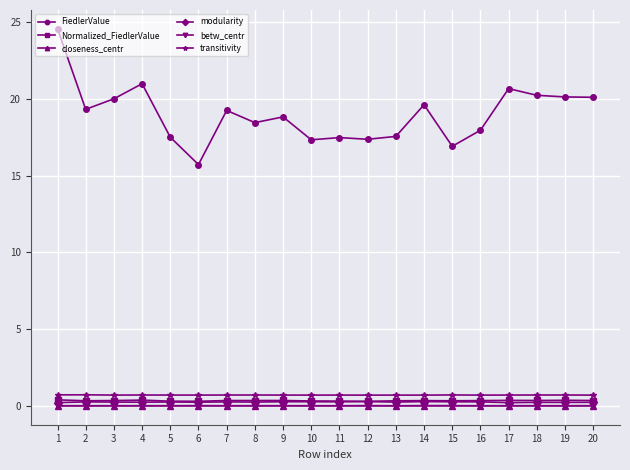

The value of transitivity at 5 is 0.7. True or false?

True